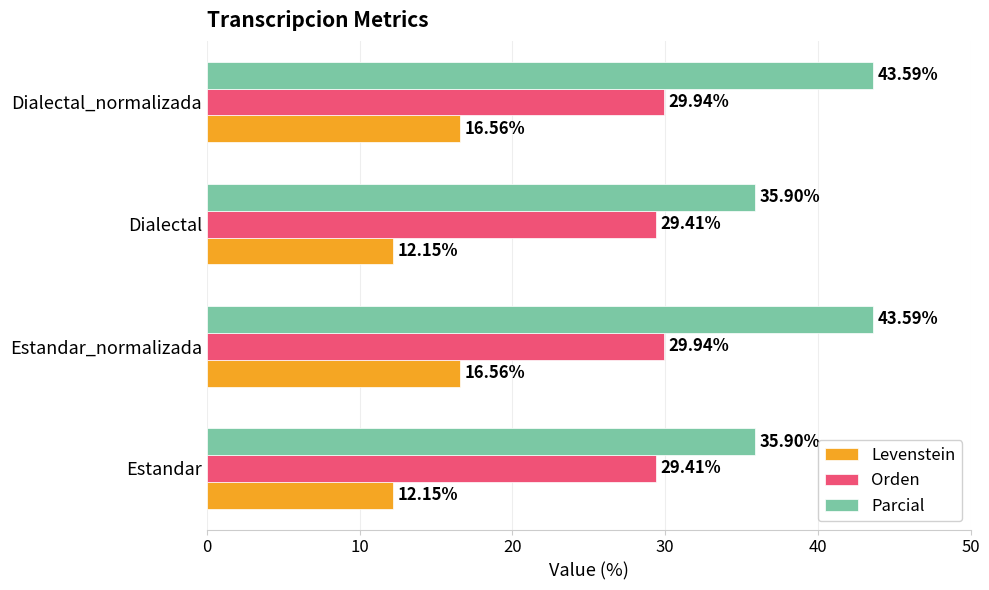

Rank the series at Dialectal_normalizada from lowest to highest value.

Levenstein, Orden, Parcial